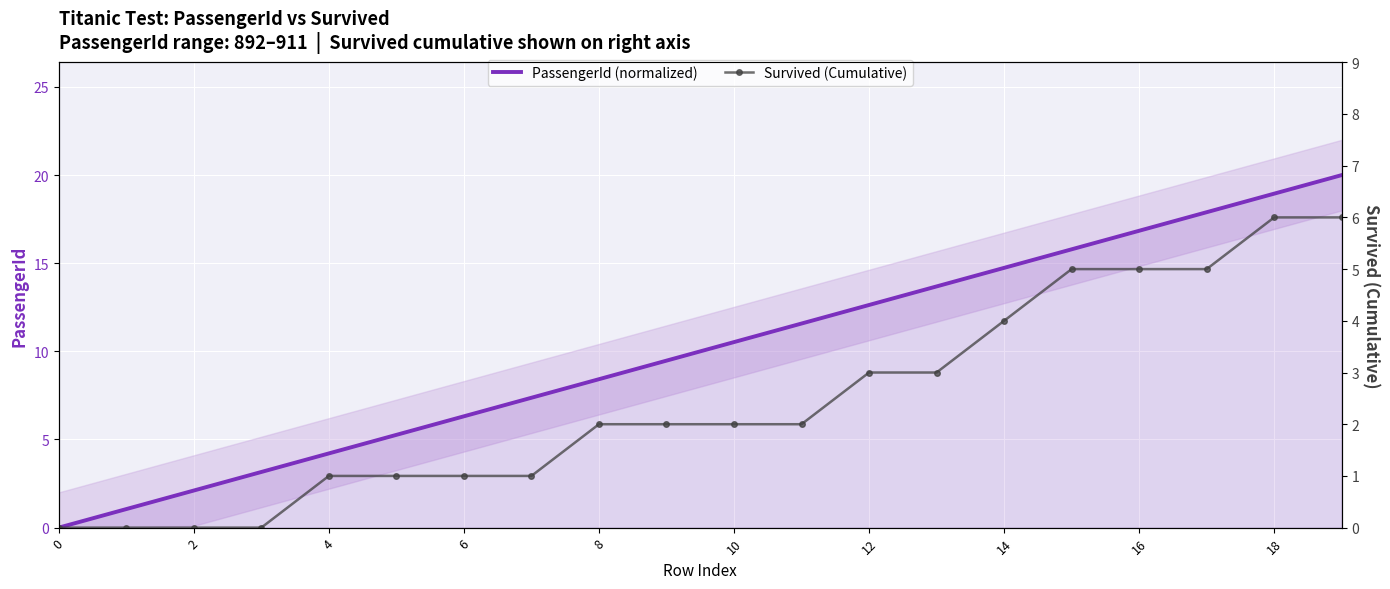

What is the difference between the PassengerId (normalized) values at 12 and 10?

2.1